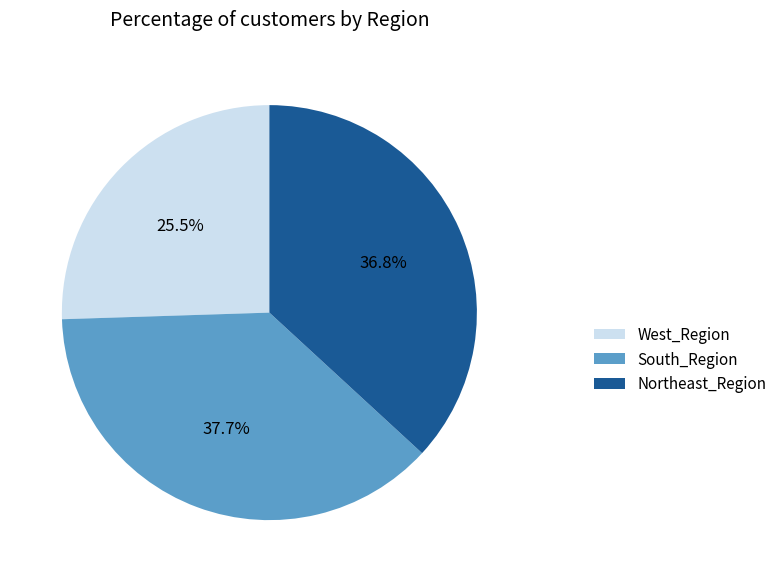

How many slices are in this pie chart?

3